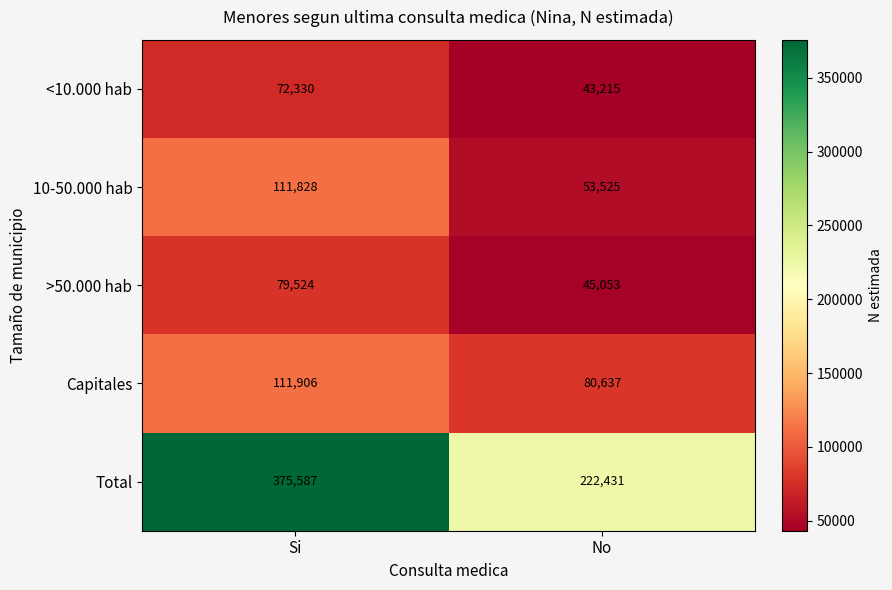

At how many categories does at least one series exceed 57182?

2